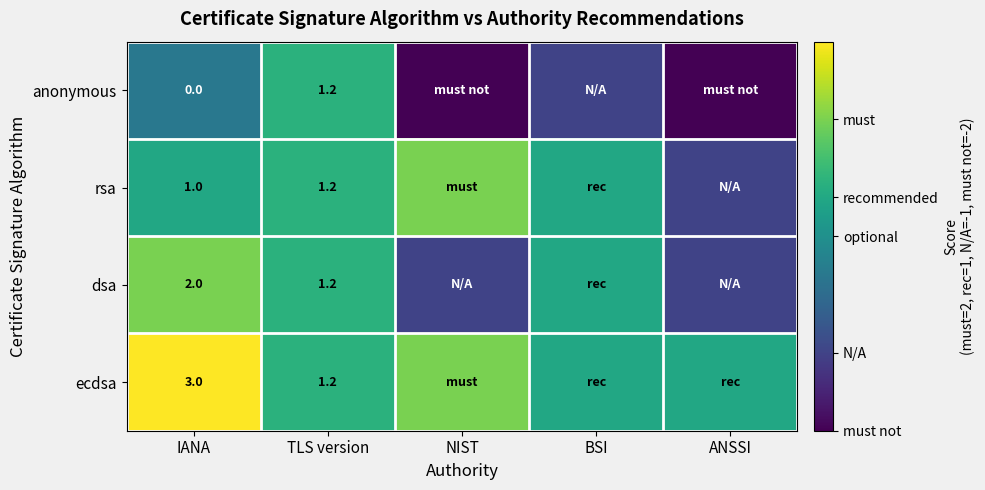

At IANA, list the series in order from largest to smallest.

ecdsa, dsa, rsa, anonymous